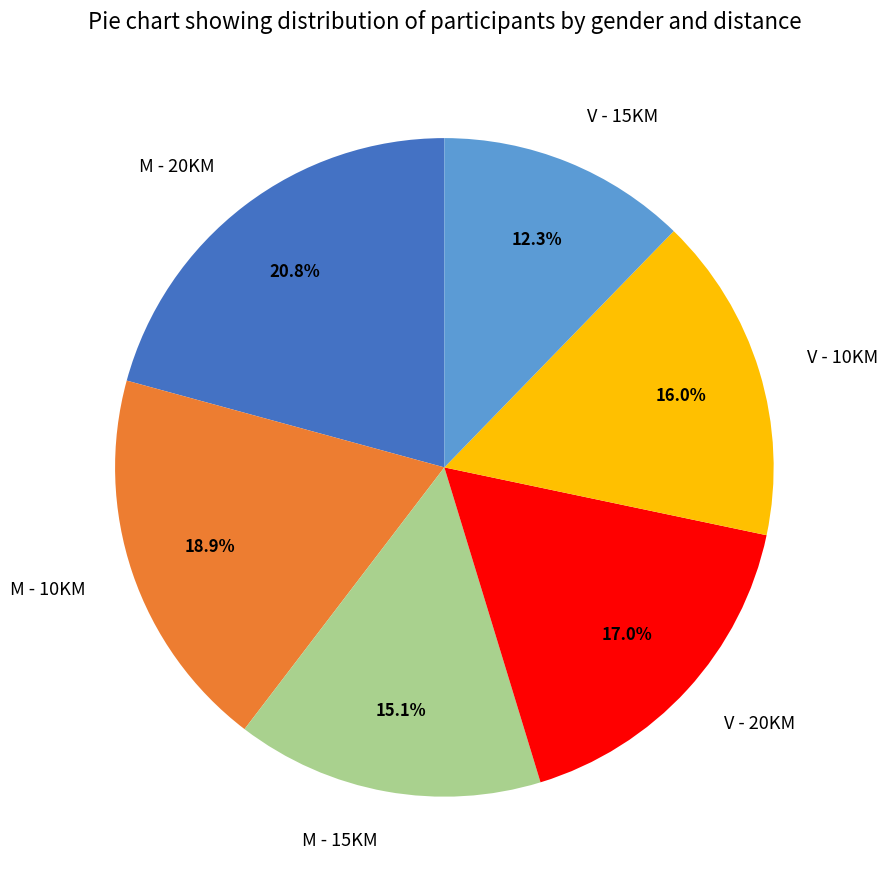

To the nearest percent, what is the difference between the largest and smallest slice percentages?

8%